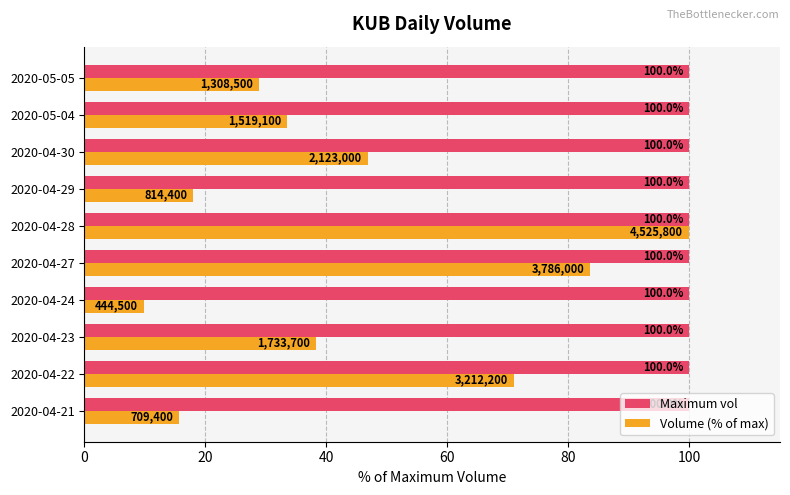

Which series changed the most between 2020-04-21 and 2020-04-29?

Volume (% of max)